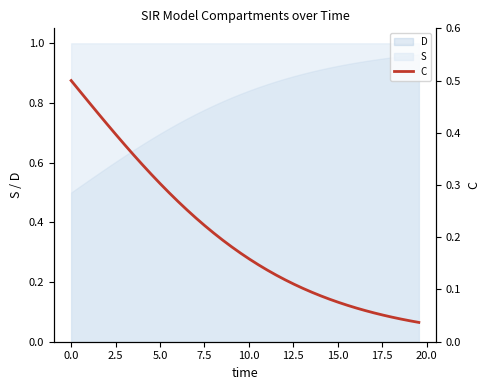

Does the chart have visible grid lines?

No